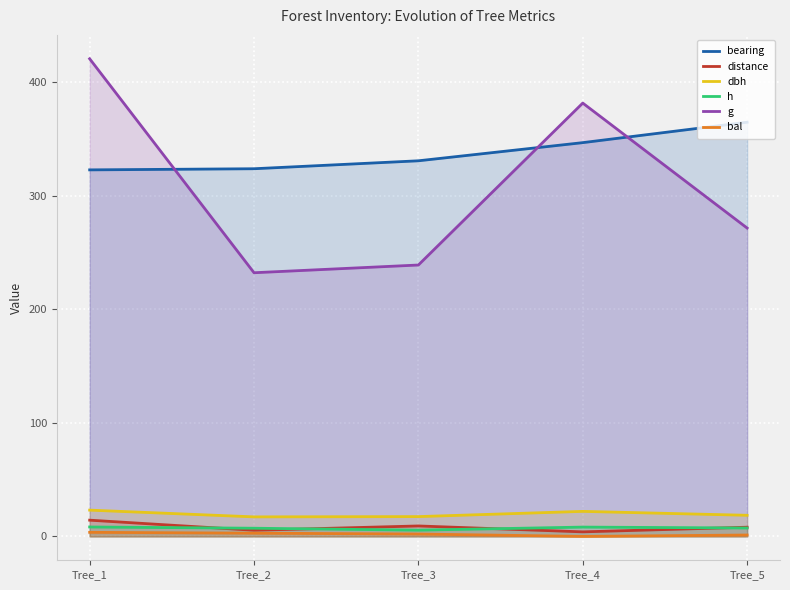

Reading left to right, transcribe all the data shown in this chart.

bearing: 323.0	324.0	331.0	347.0	365.0
distance: 14.3	5.4	9.2	4.0	8.1
dbh: 23.1	17.2	17.4	22.1	18.6
h: 8.3	7.2	5.5	8.2	7.4
g: 420.9	232.3	239.2	381.9	271.7
bal: 3.6	2.8	2.1	0.0	1.2